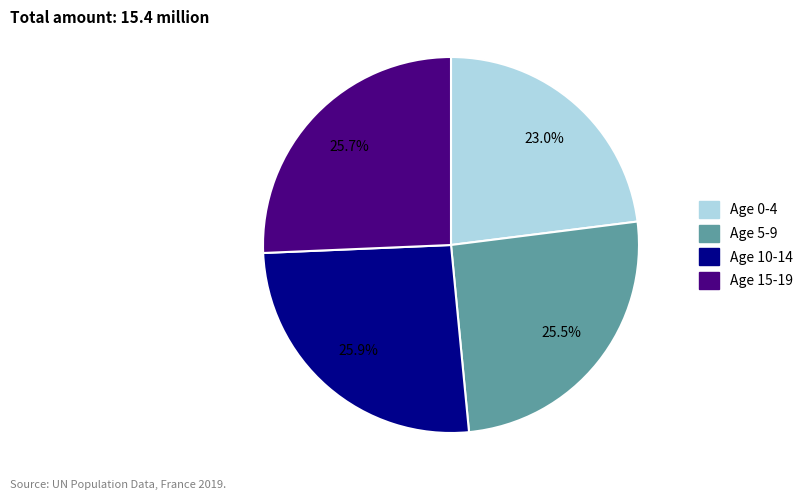

Does any single category account for the majority?

No